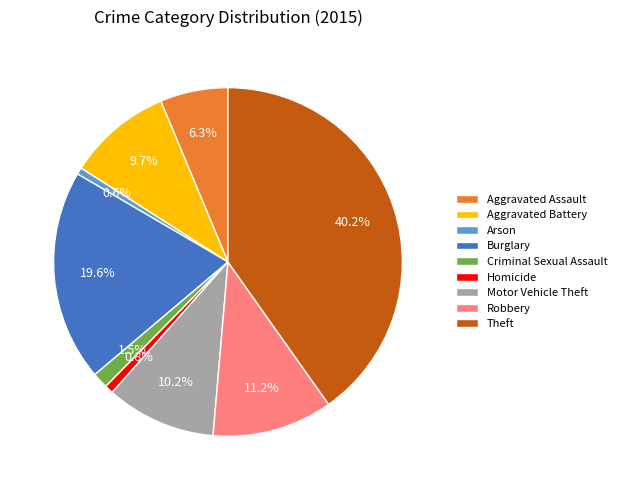

How many slices are in this pie chart?

9